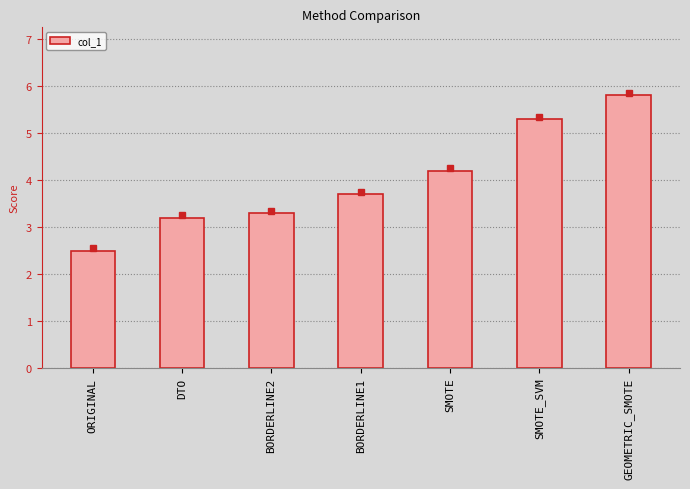

Where does the data first go above 3?

DTO